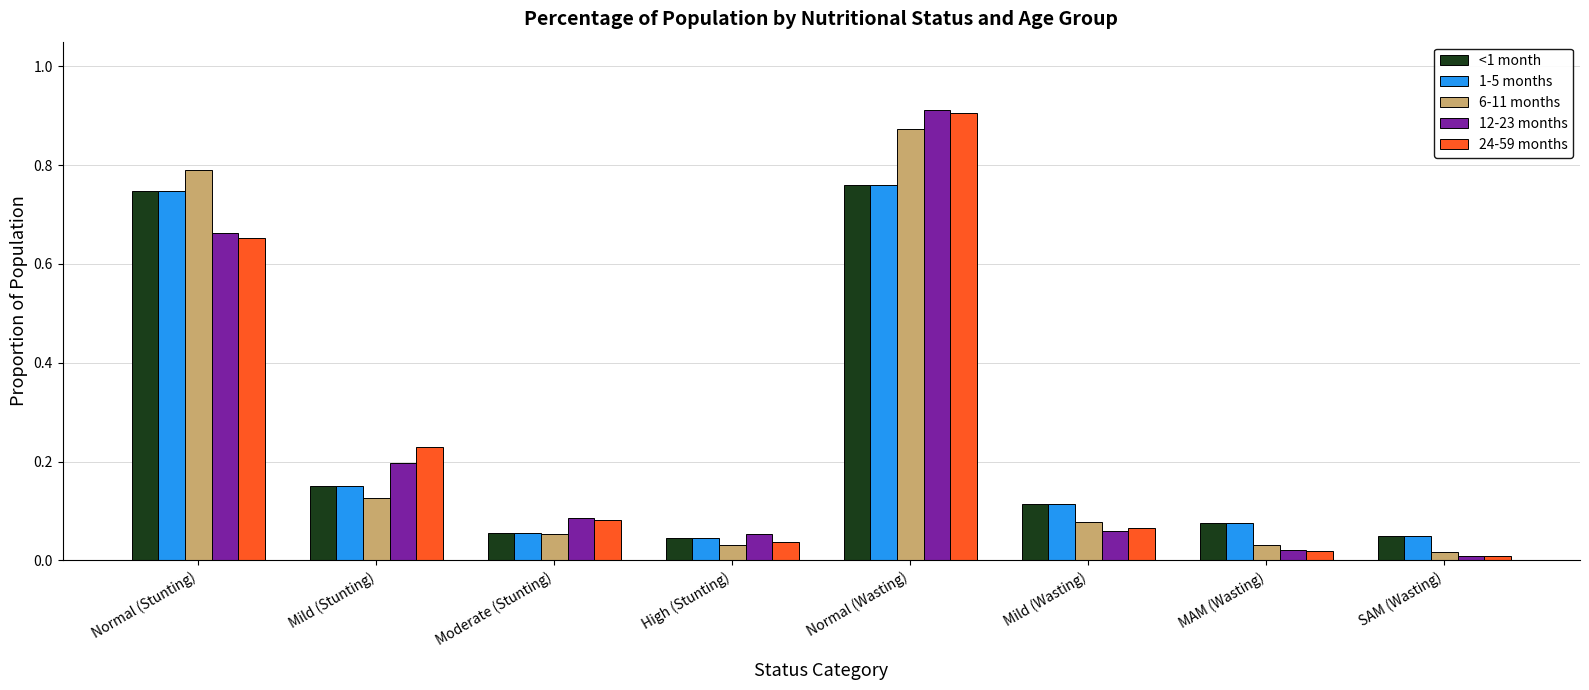

How many groups of bars are there?

8